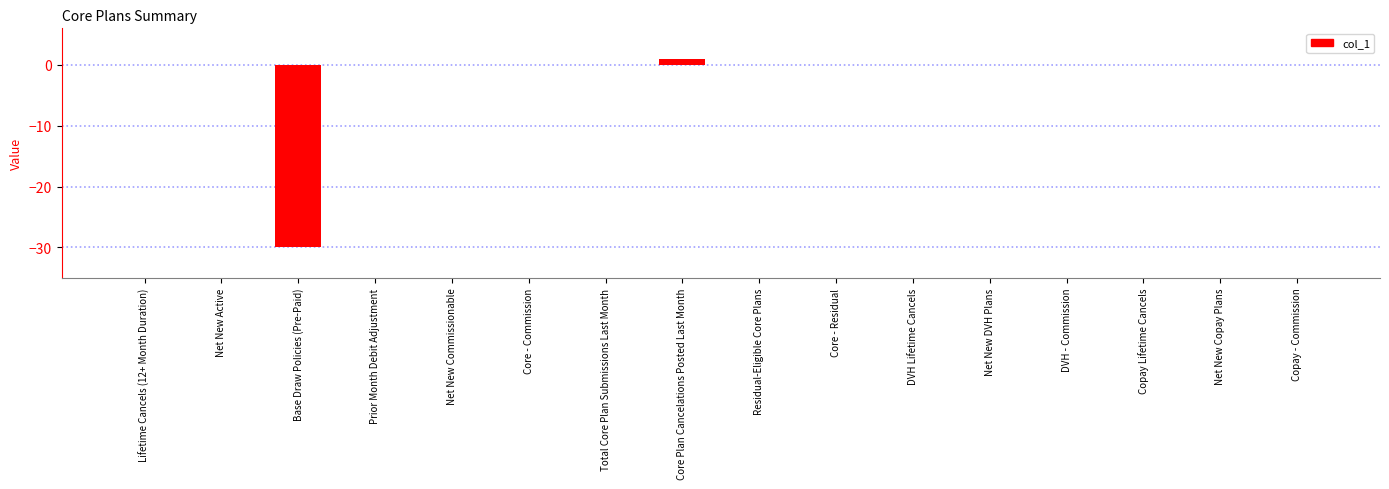

What is the greatest value displayed?

1